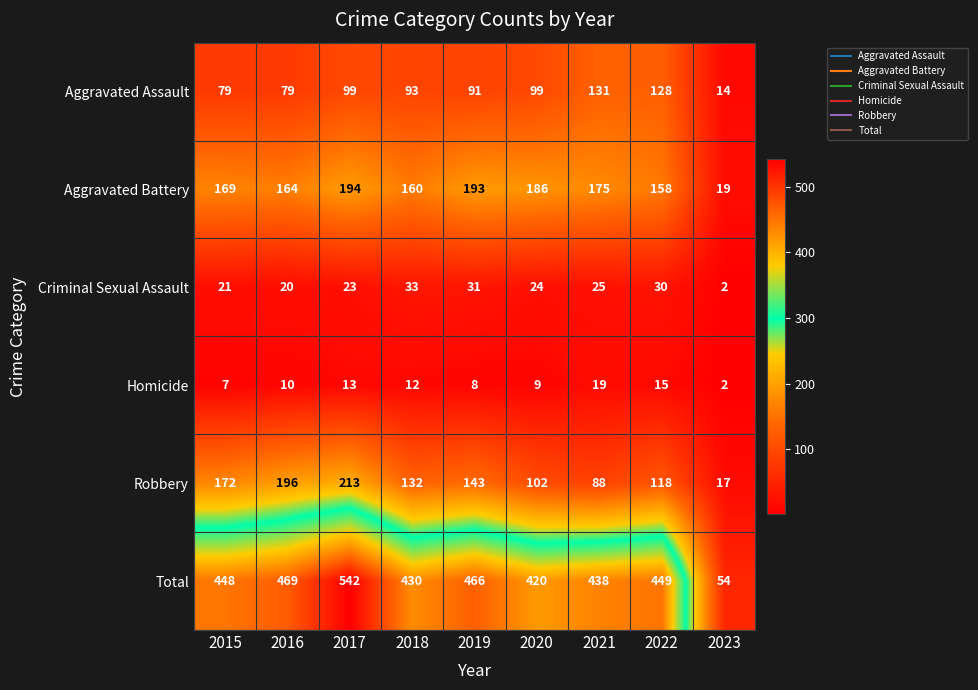

Which label corresponds to the smallest value in the chart?

2023